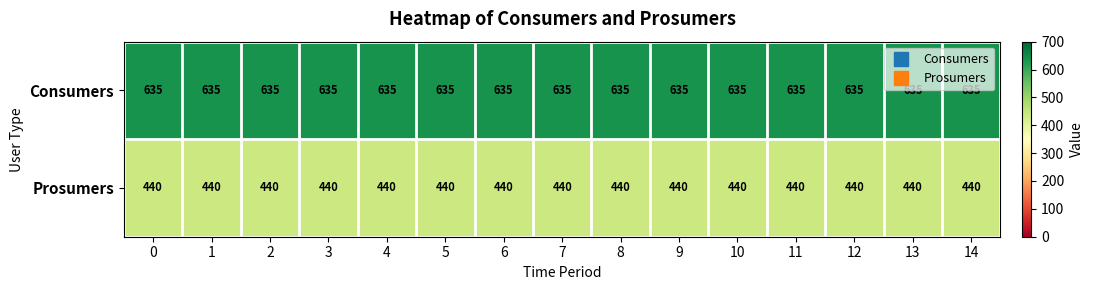

Which series has the largest total across all categories?

Consumers